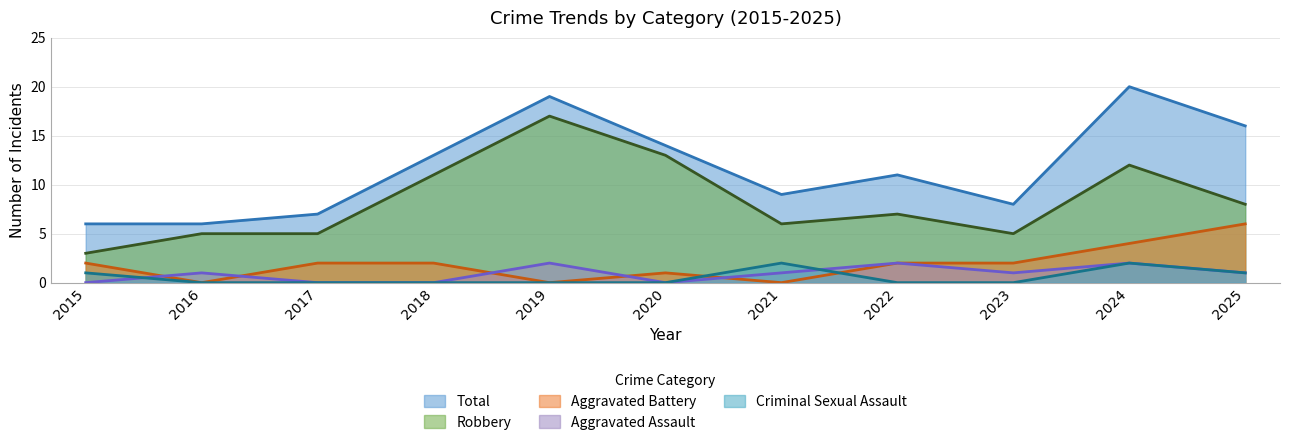

What is the difference between the maximum and second lowest values in the Robbery series?

12